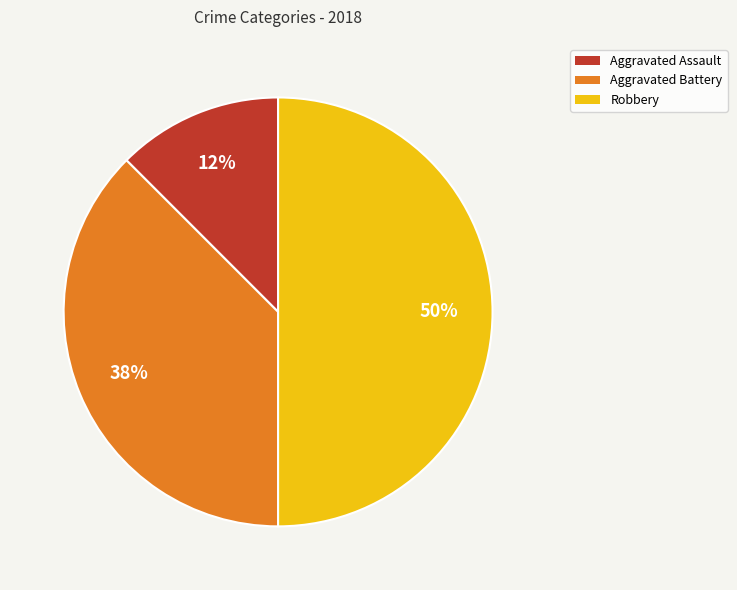

The Aggravated Assault slice represents 12% of the pie. True or false?

True